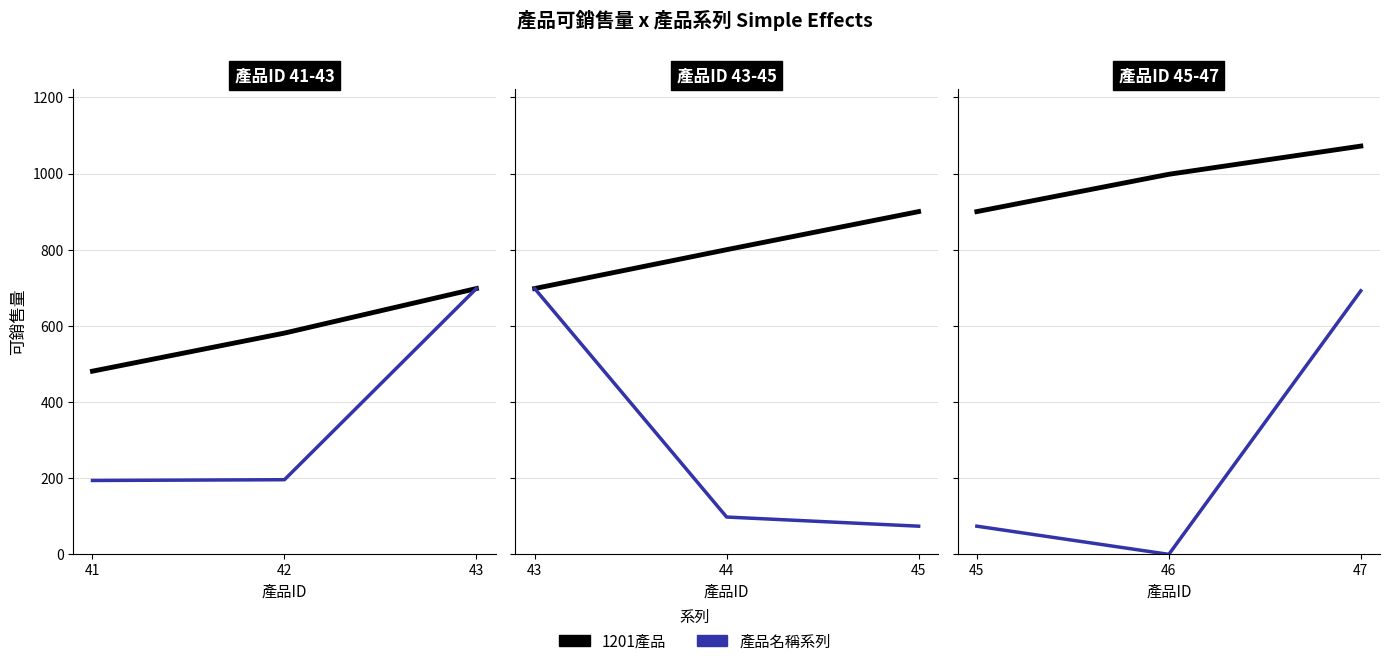

What are all the series names shown in the legend?

1201產品, 產品名稱系列